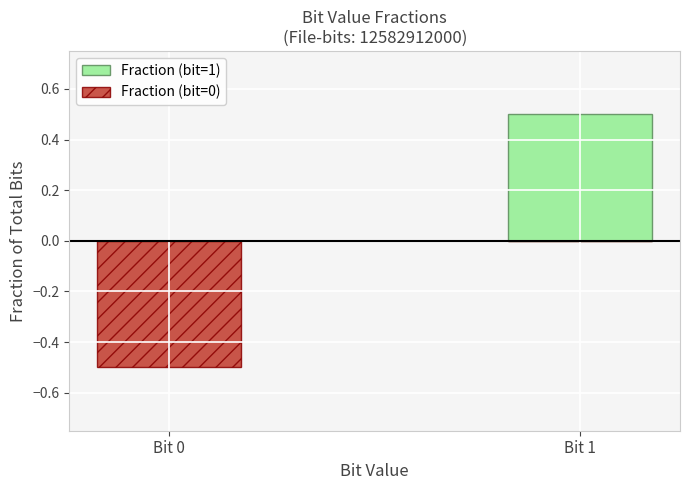

Which series has the largest total across all categories?

Fraction (bit=1)